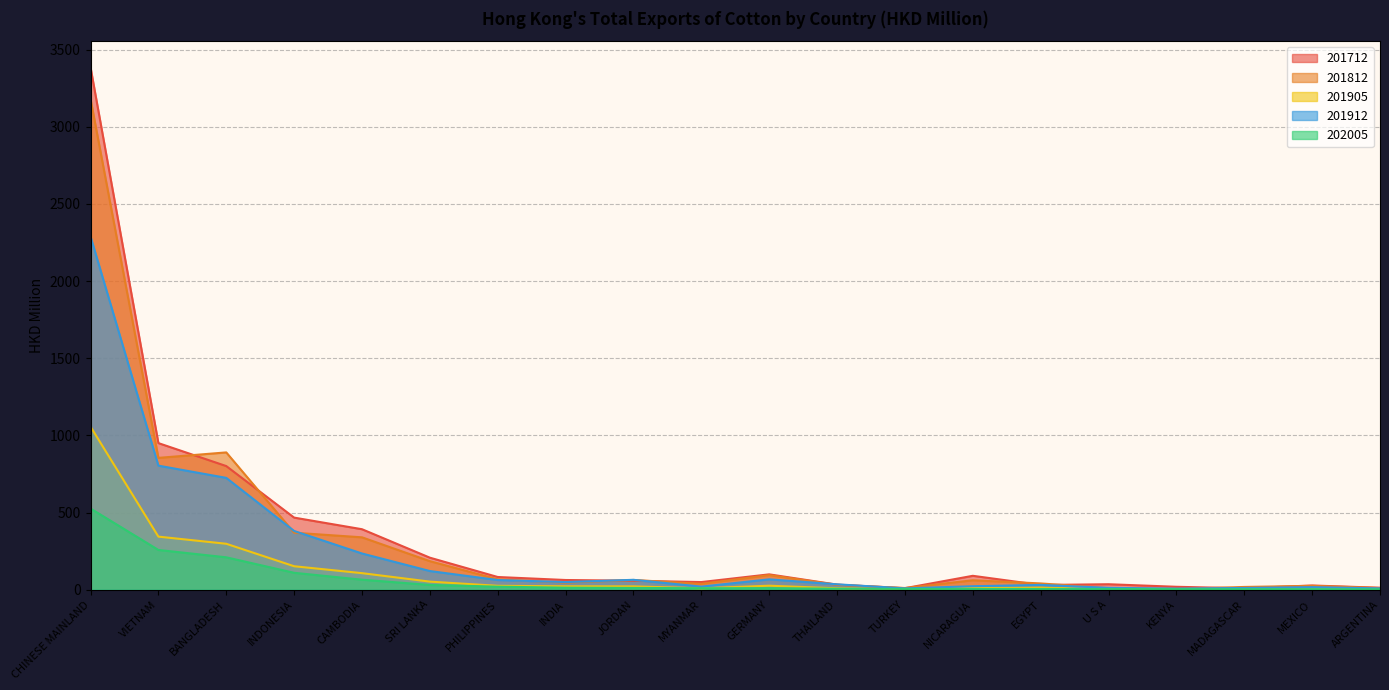

Which series has the widest spread of values?

201712